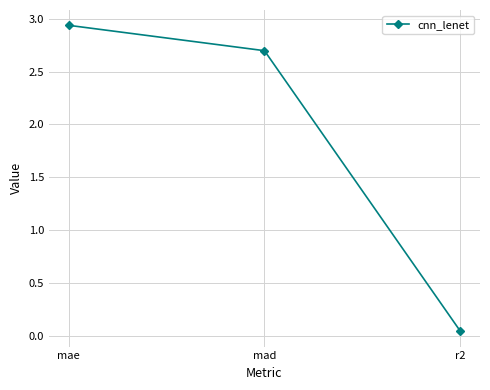

Which has a higher value, mad or r2?

mad